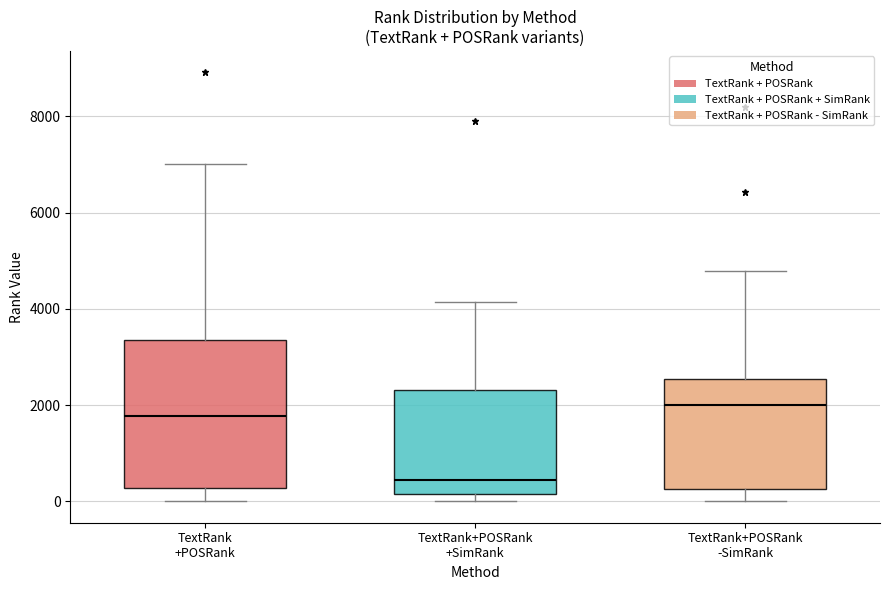

Which box has the lowest median line?

TextRank+POSRank +SimRank